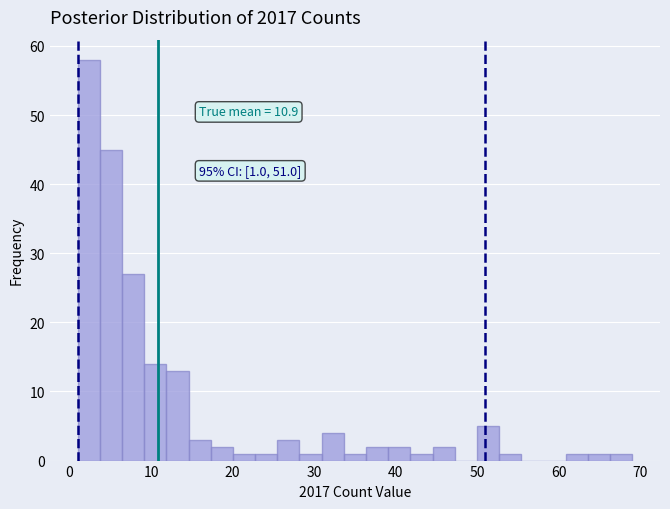

Around what value on the x-axis is the tallest bar? Give the approximate position of its centre, as read against the axis.

2